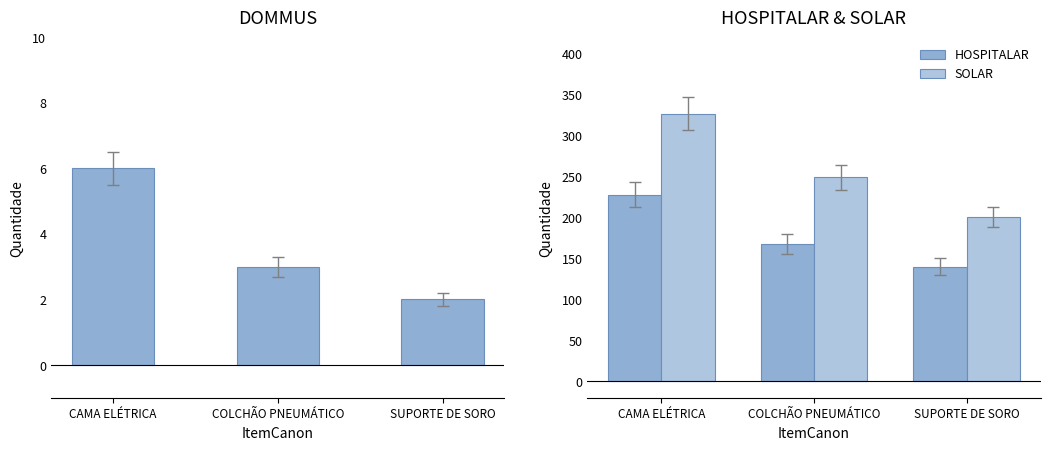

What is the spread (max minus min) of values at COLCHÃO PNEUMÁTICO?

246